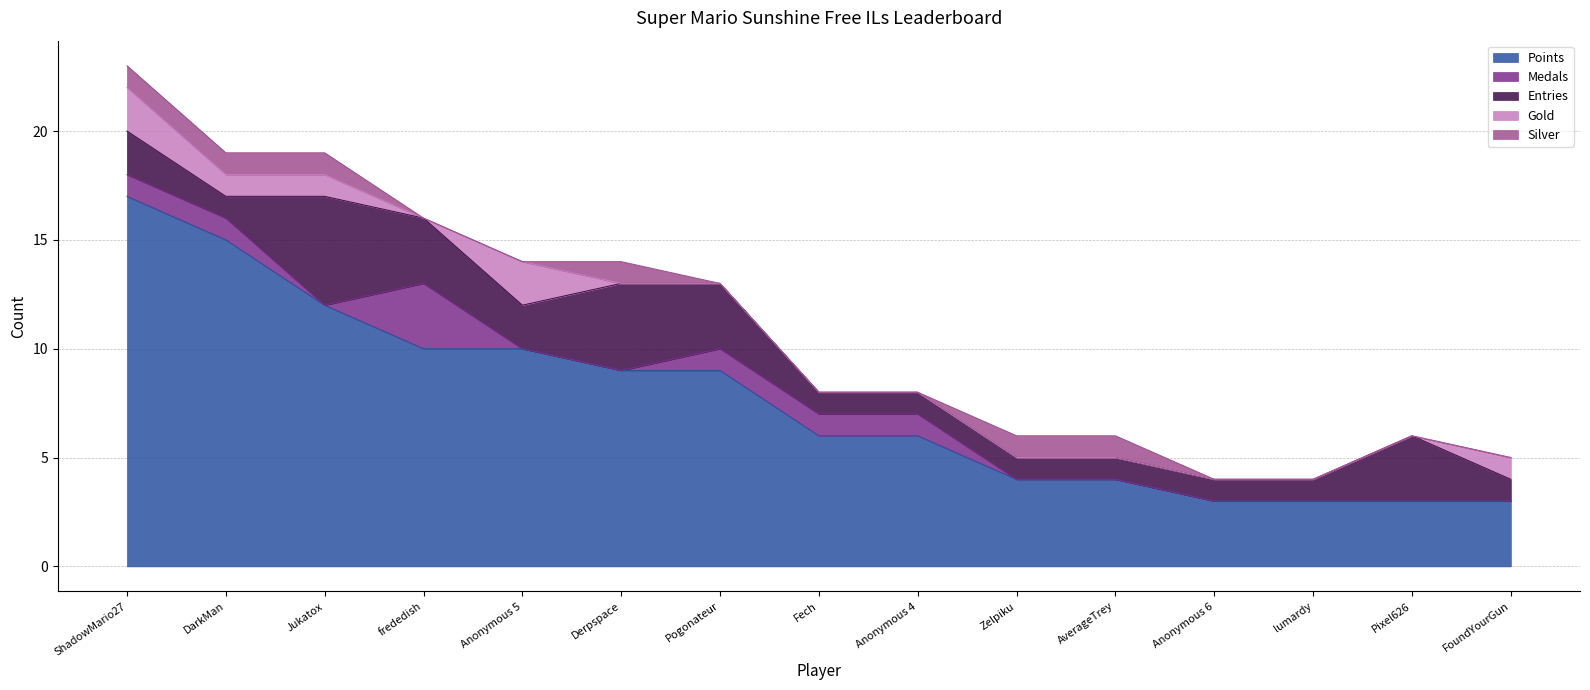

Does the chart have visible grid lines?

Yes